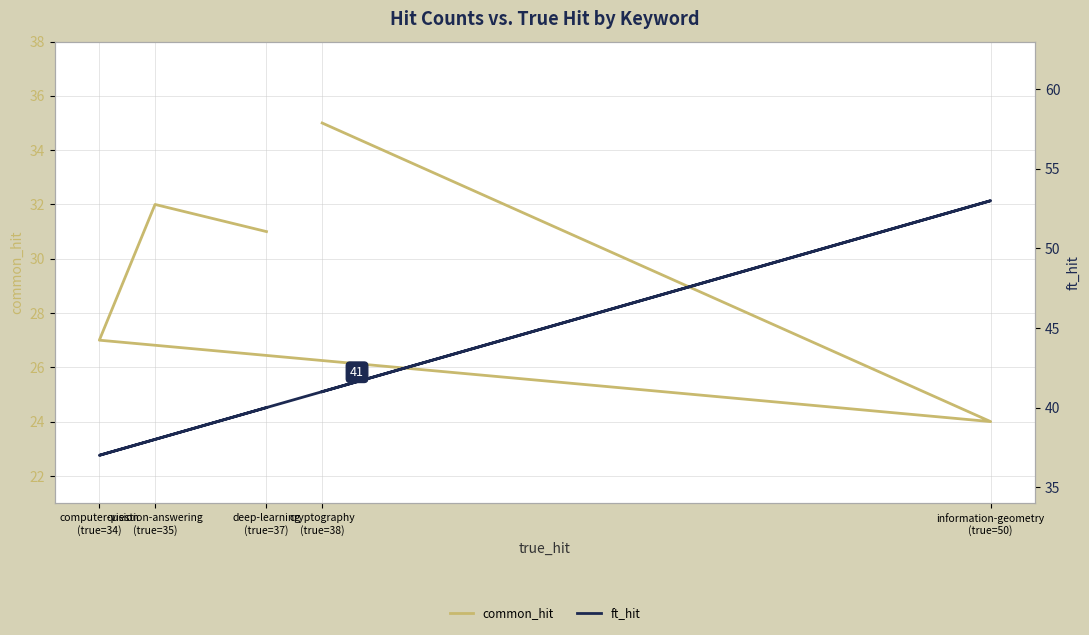

How many data points in common_hit are above 31?

2